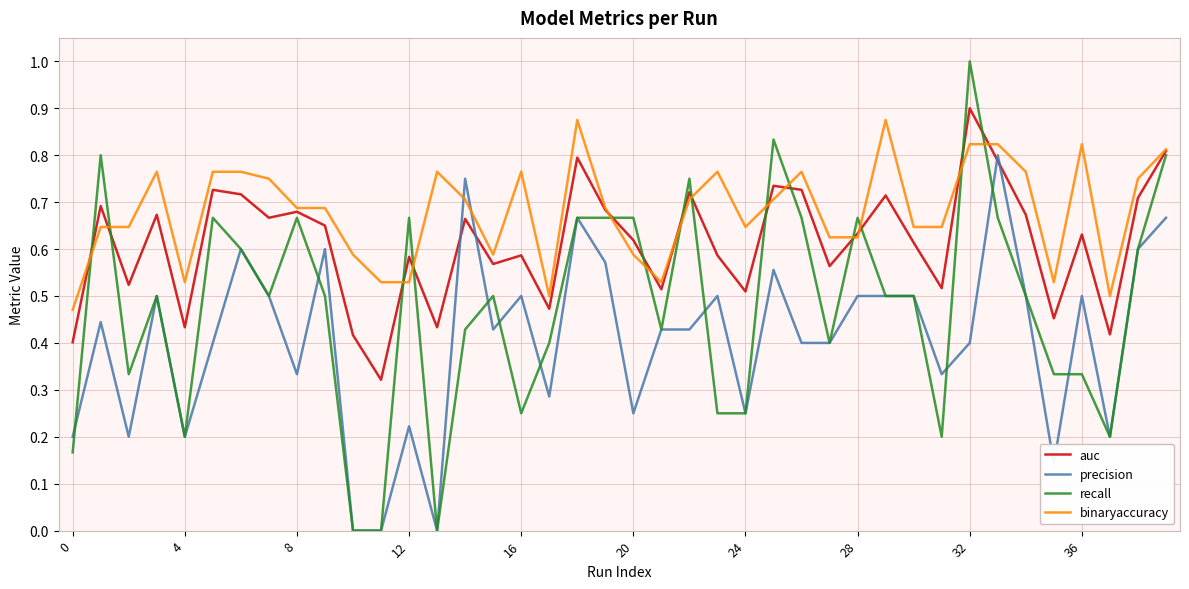

Which series has the largest range (max minus min)?

recall